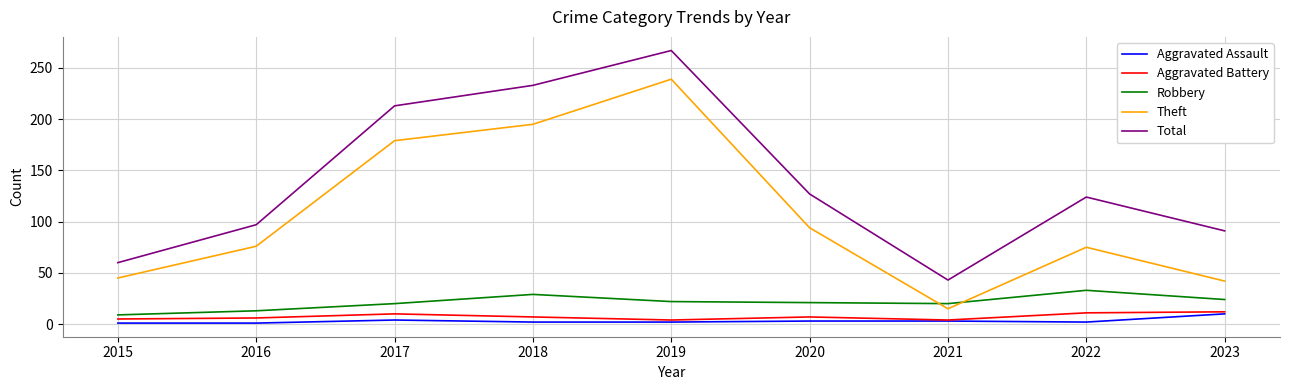

Which series changed the most between 2015 and 2019?

Total